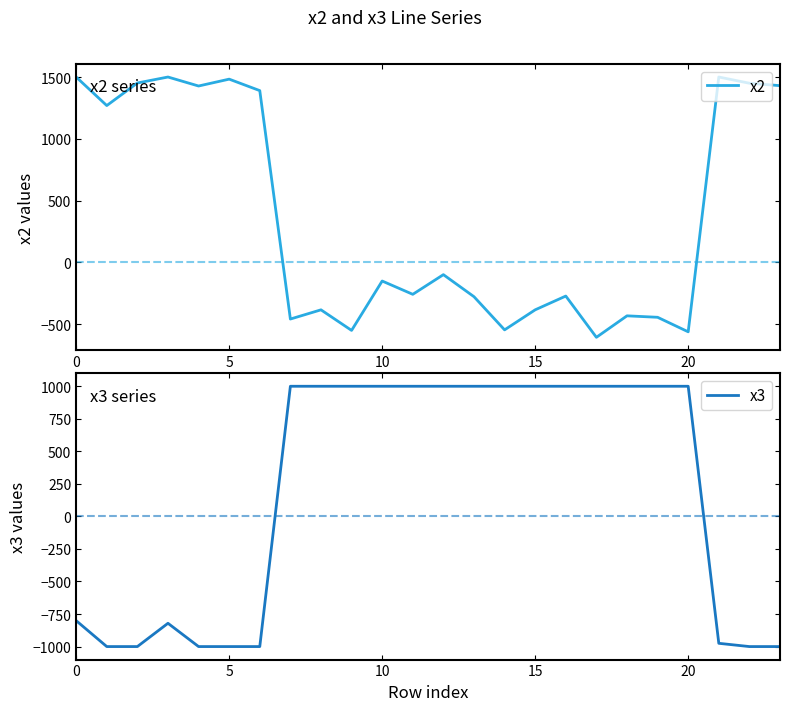

What is the lowest value of the x3 series?

-1000.0